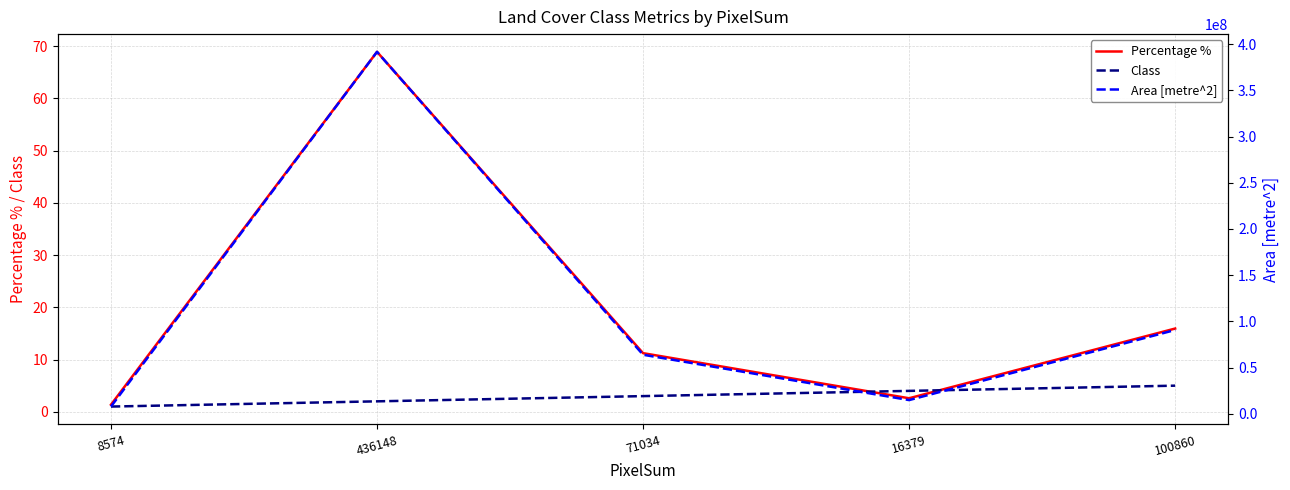

How many values in the Class series exceed 3?

2